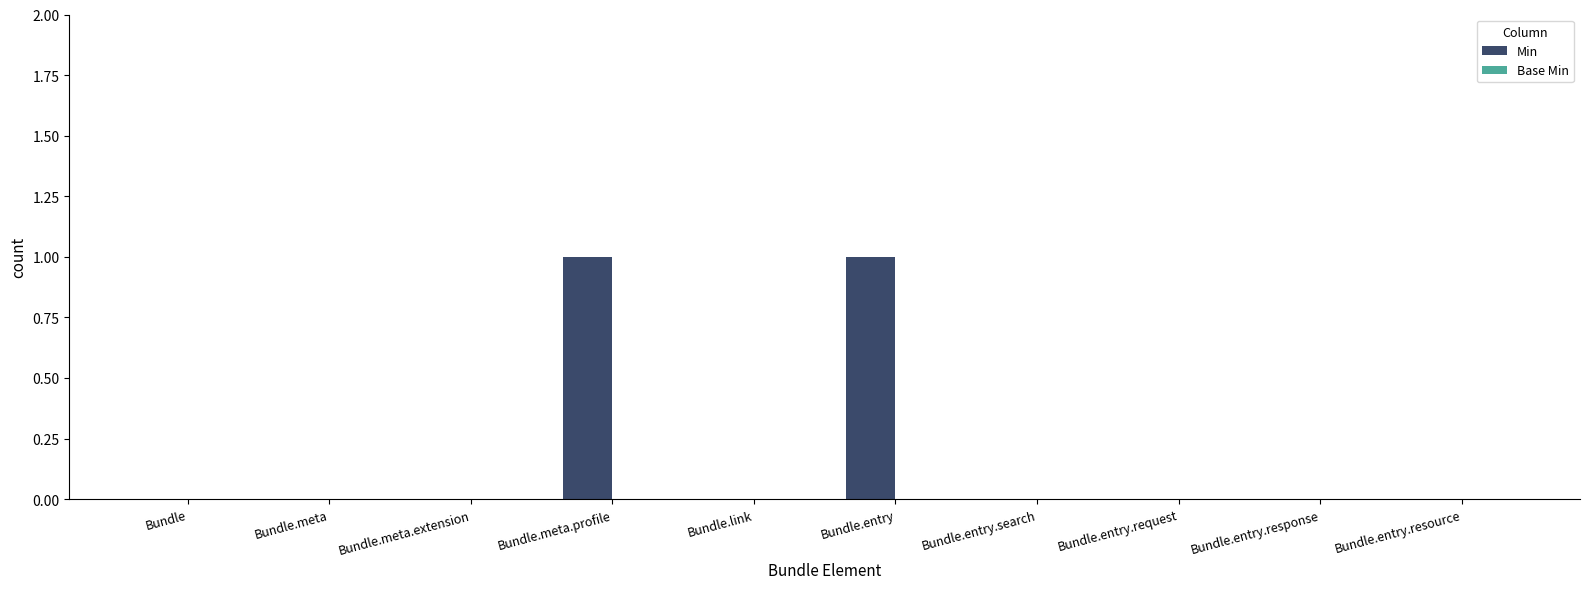

Which has a higher value, Bundle.meta.profile or Bundle?

Bundle.meta.profile